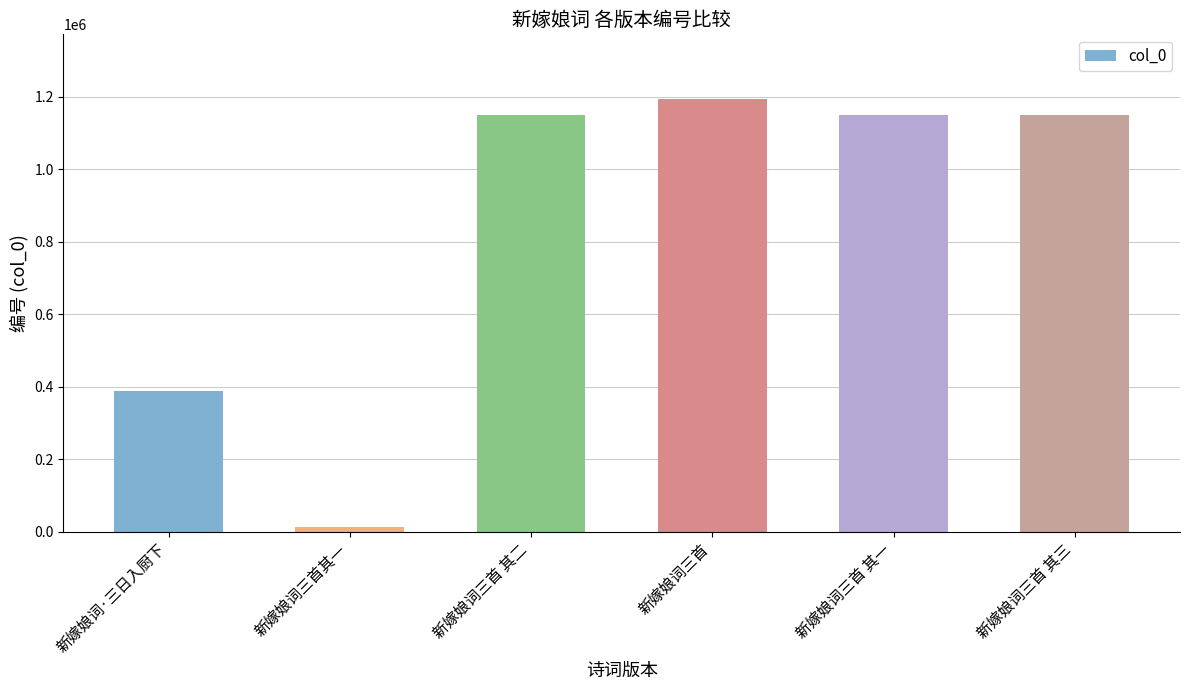

What is the value of the 4th bar from the left?

1193624